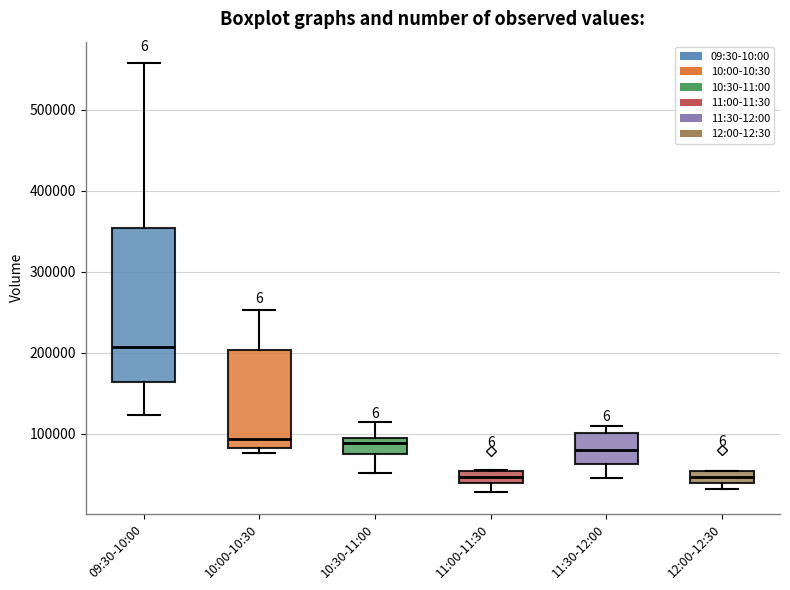

Where is the lower edge of the box for 11:00-11:30 on the y-axis? The values are not printed on the chart, so give them approximately, as read against the axis.

40000